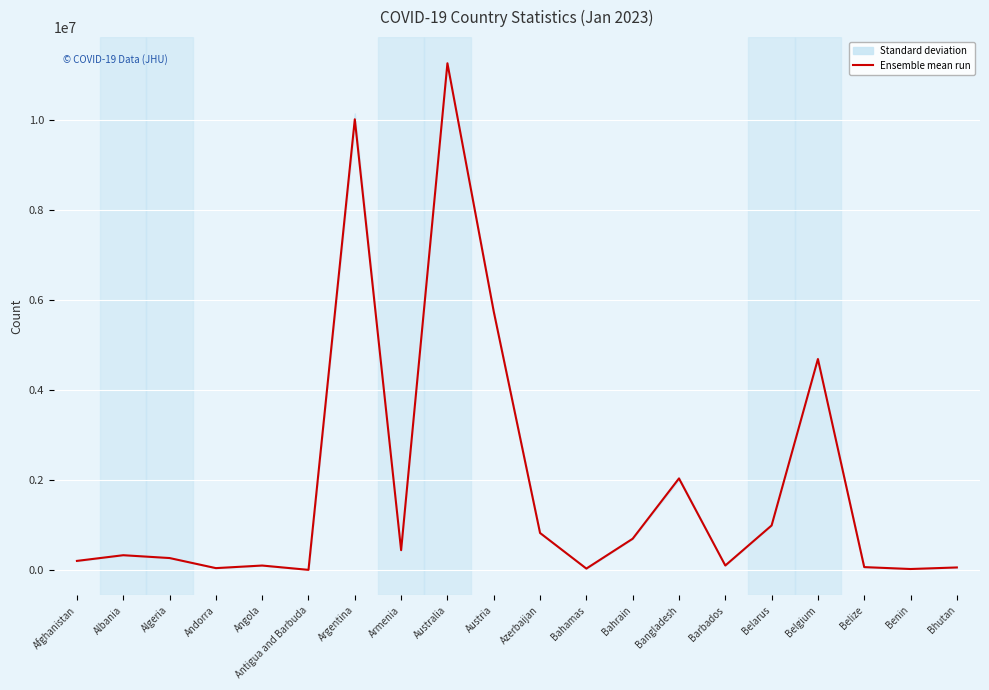

Which category has the lowest value across all series?

Antigua and Barbuda